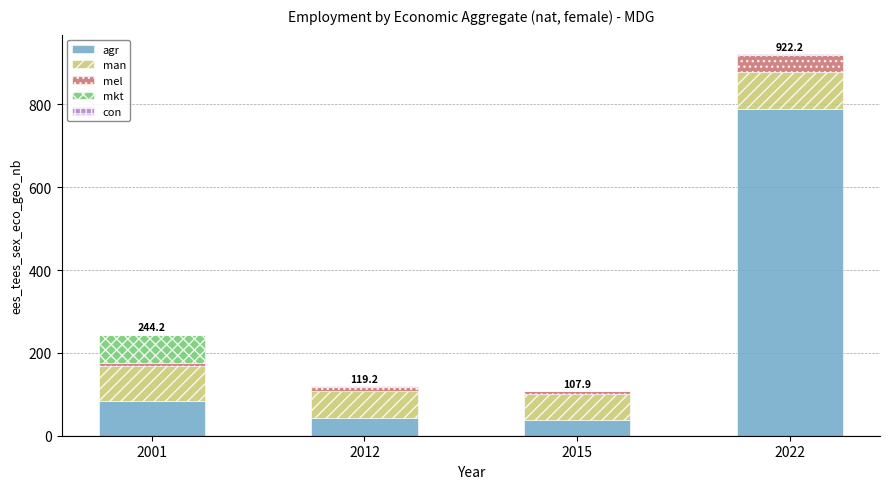

At which category is the sum across all series the highest?

2022